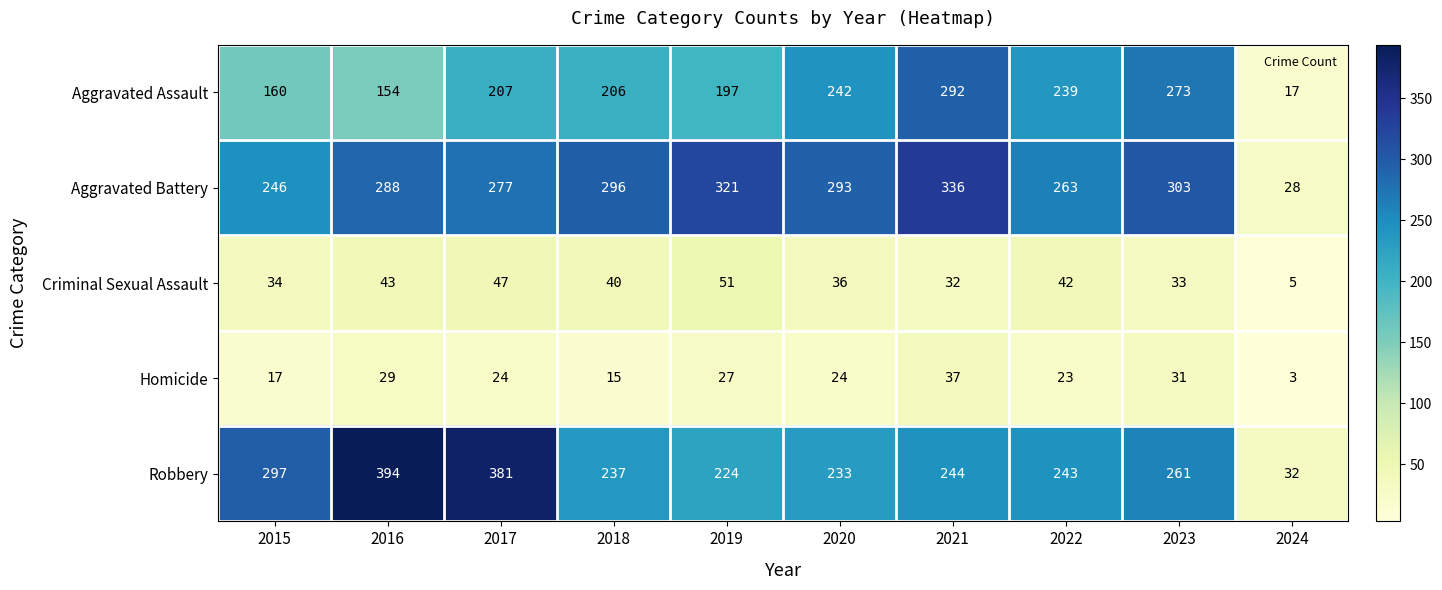

Which label corresponds to the largest value in the chart?

2016